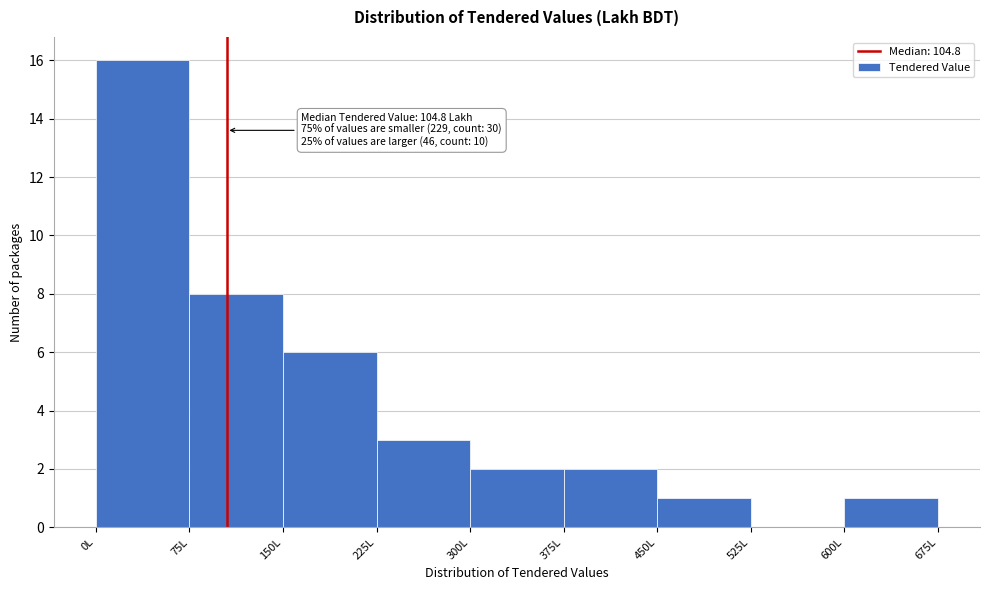

Which range on the x-axis has the tallest bar?

0 to 75